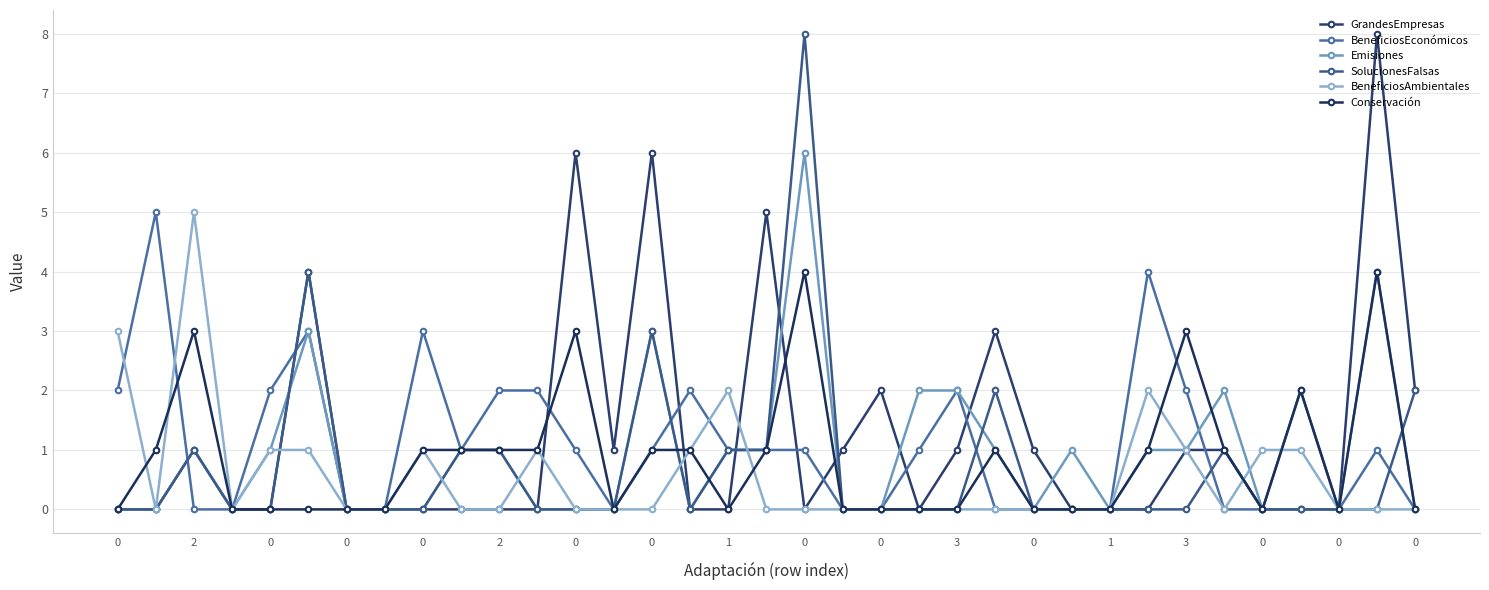

How many interior local valleys does the Emisiones series have?

4